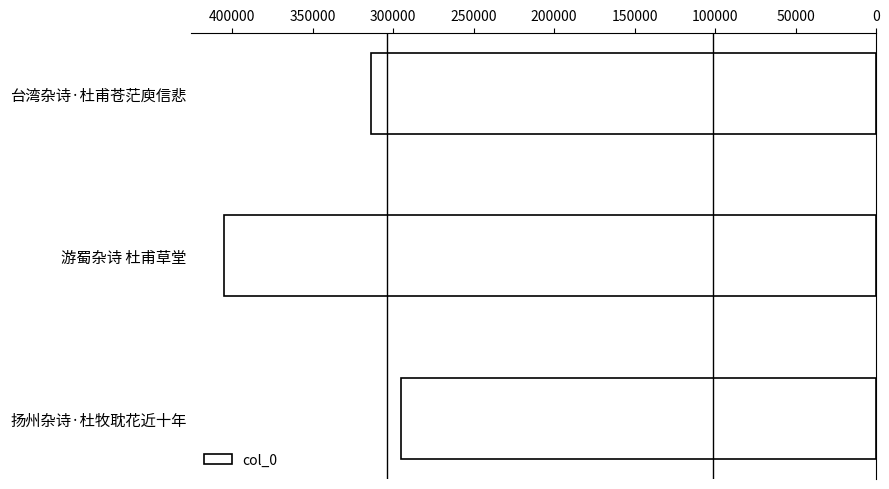

Reading top to bottom, what are all the values shown in this chart?

313524	405133	295109